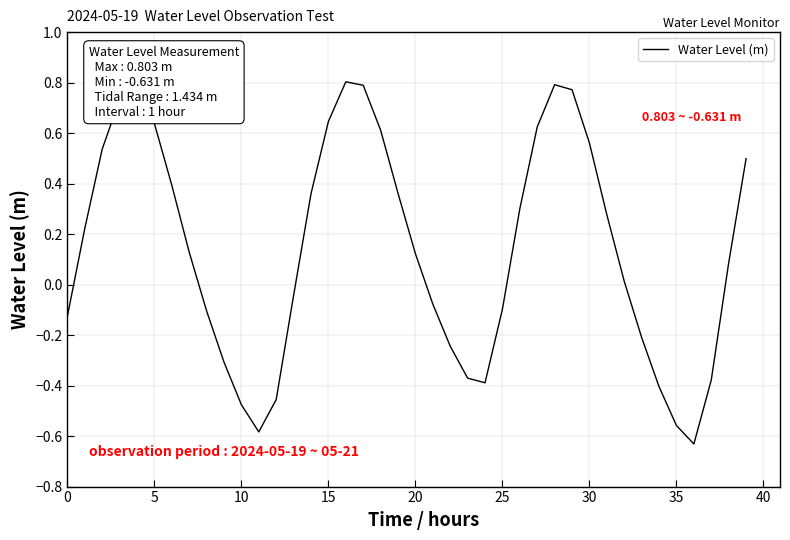

Does the chart have visible grid lines?

Yes